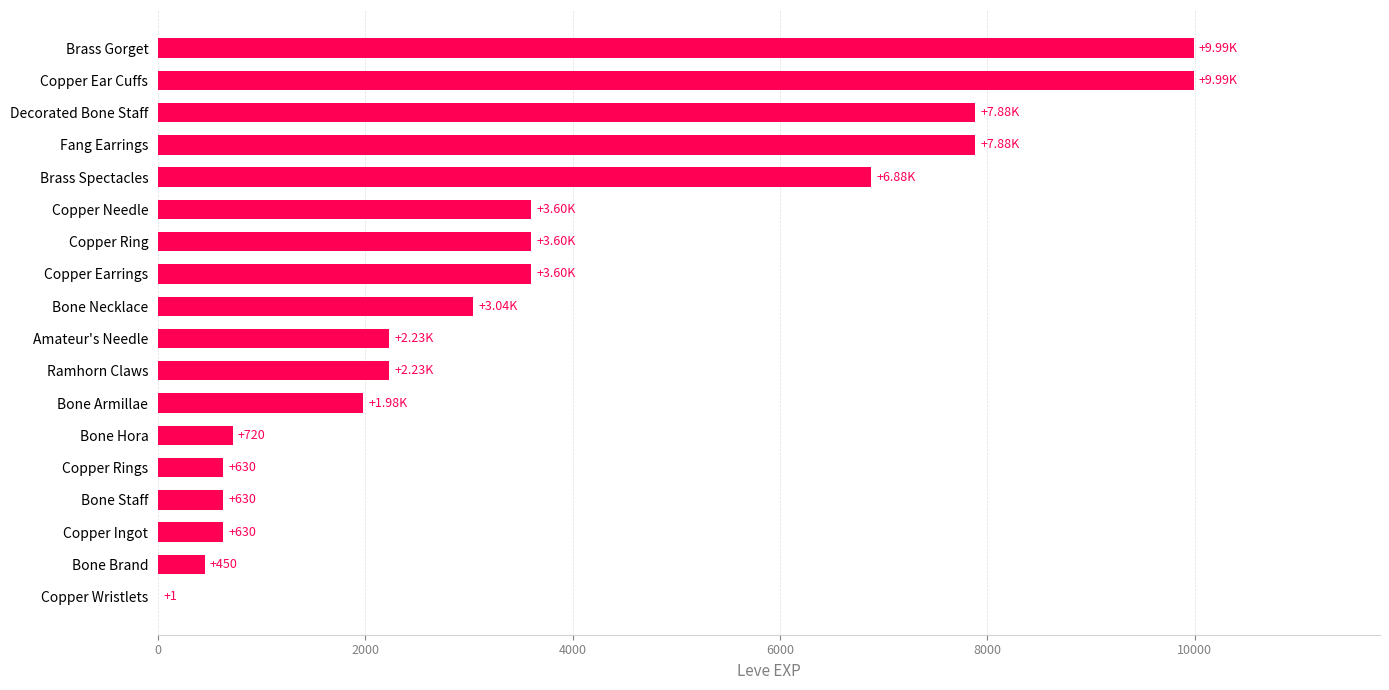

Which has a higher value, Copper Earrings or Fang Earrings?

Fang Earrings